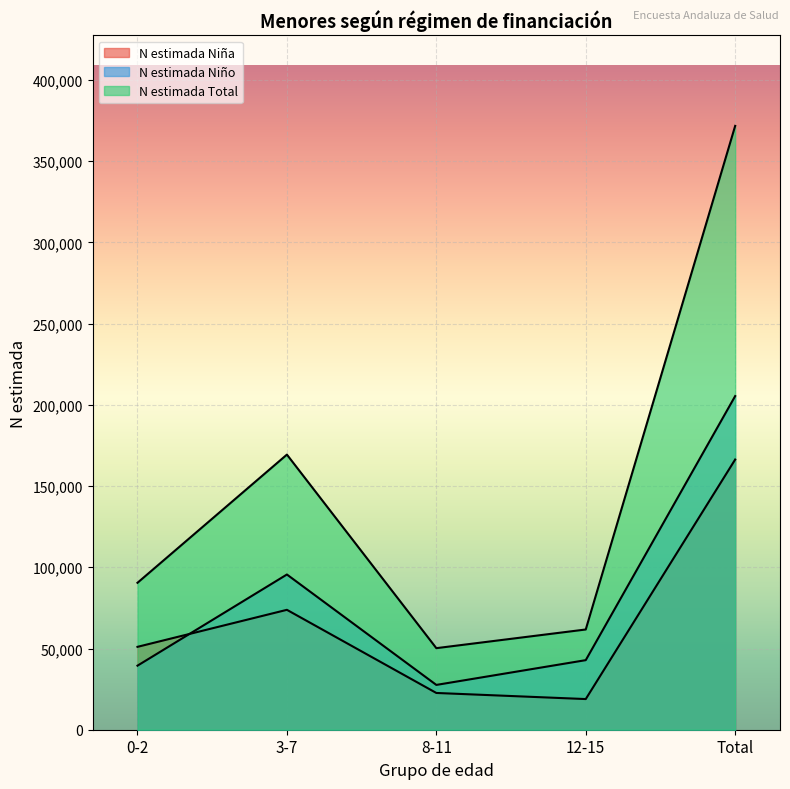

True or false: N estimada Niño has a value of 12645 at 8-11.

False